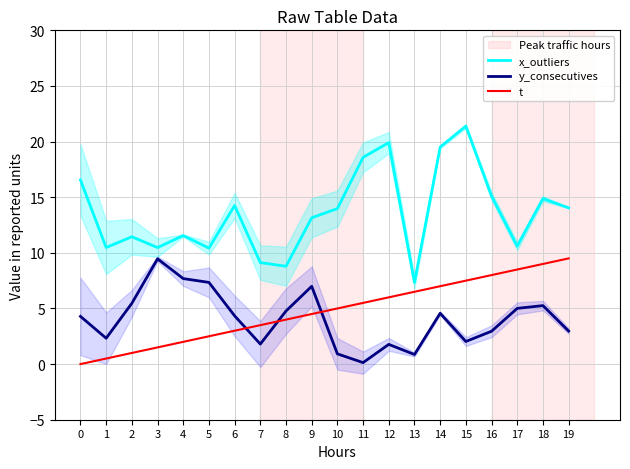

The value of y_consecutives at 10 is 0.2. True or false?

False